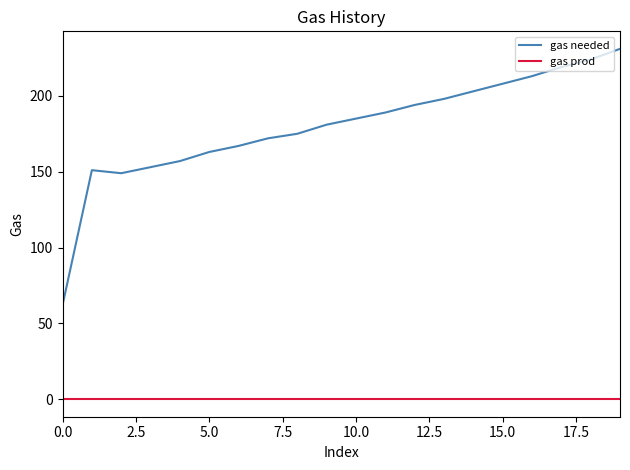

Which series has the largest total across all categories?

gas needed